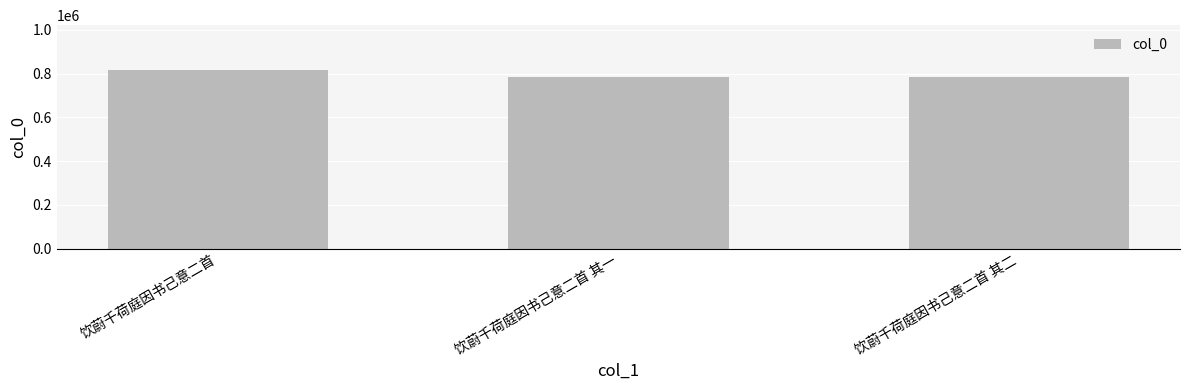

At which category does the chart reach its peak across all series?

饮蔚千荷庭因书己意二首